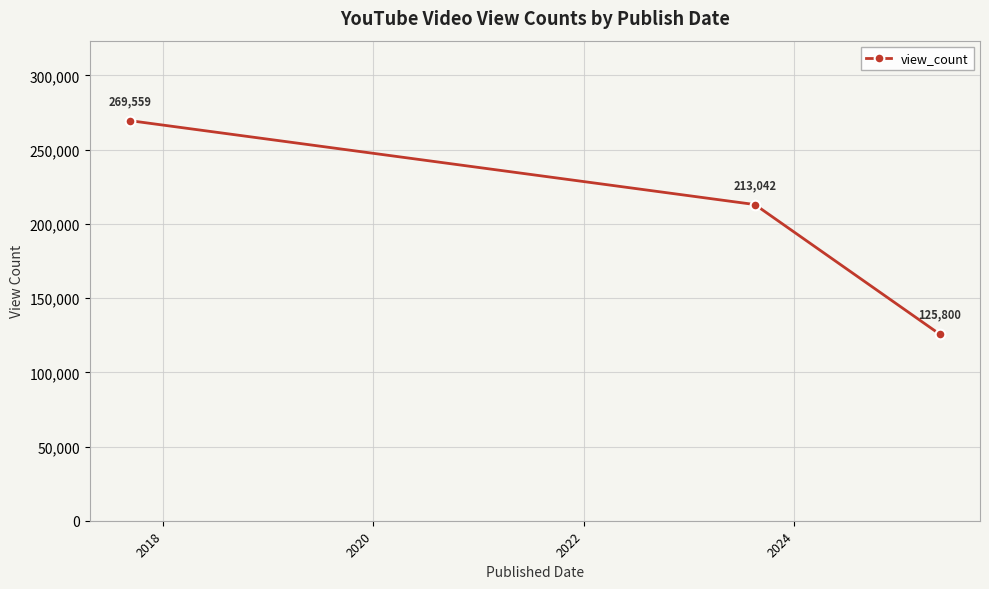

What is the difference between the second highest and minimum values?

87242